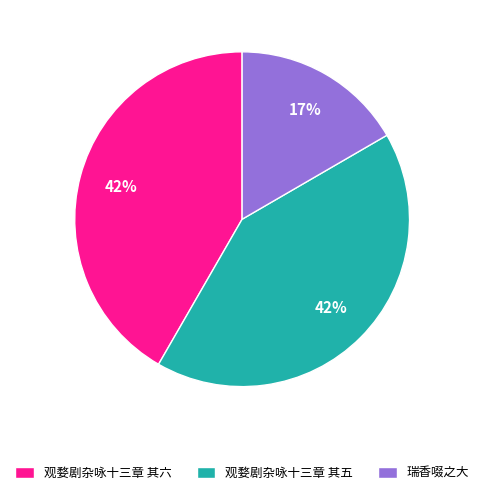

How many slices are in this pie chart?

3